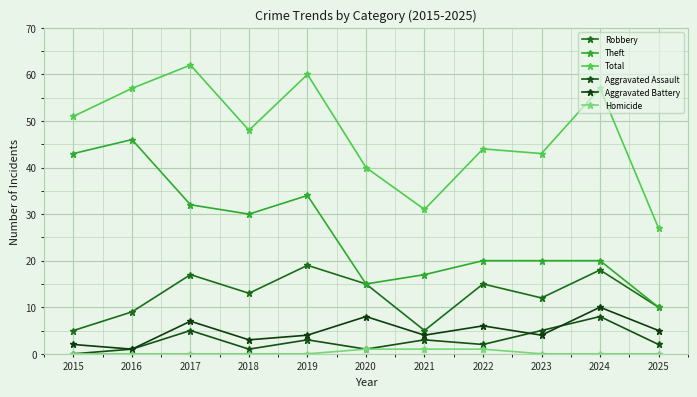

Reading left to right, transcribe all the data shown in this chart.

Robbery: 2015=5	2016=9	2017=17	2018=13	2019=19	2020=15	2021=5	2022=15	2023=12	2024=18	2025=10
Theft: 2015=43	2016=46	2017=32	2018=30	2019=34	2020=15	2021=17	2022=20	2023=20	2024=20	2025=10
Total: 2015=51	2016=57	2017=62	2018=48	2019=60	2020=40	2021=31	2022=44	2023=43	2024=57	2025=27
Aggravated Assault: 2015=0	2016=1	2017=5	2018=1	2019=3	2020=1	2021=3	2022=2	2023=5	2024=8	2025=2
Aggravated Battery: 2015=2	2016=1	2017=7	2018=3	2019=4	2020=8	2021=4	2022=6	2023=4	2024=10	2025=5
Homicide: 2015=0	2016=0	2017=0	2018=0	2019=0	2020=1	2021=1	2022=1	2023=0	2024=0	2025=0